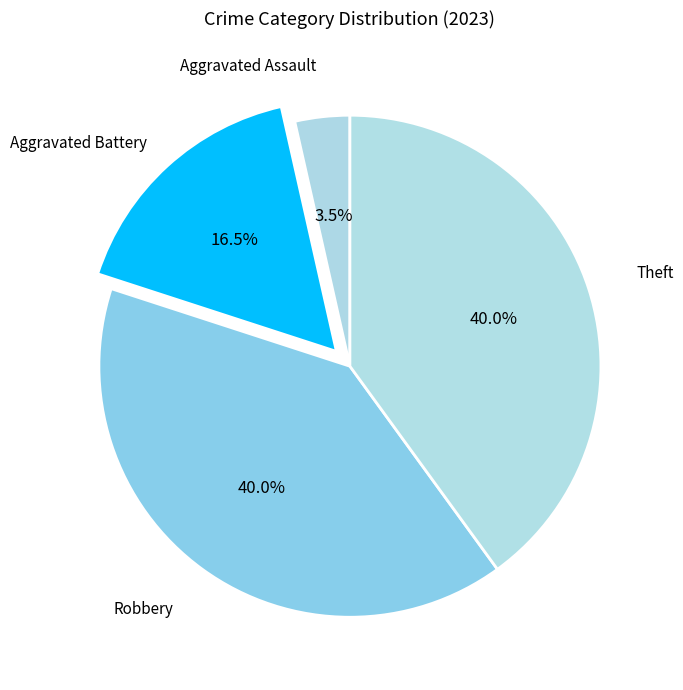

Which category has the biggest portion of the pie?

Robbery